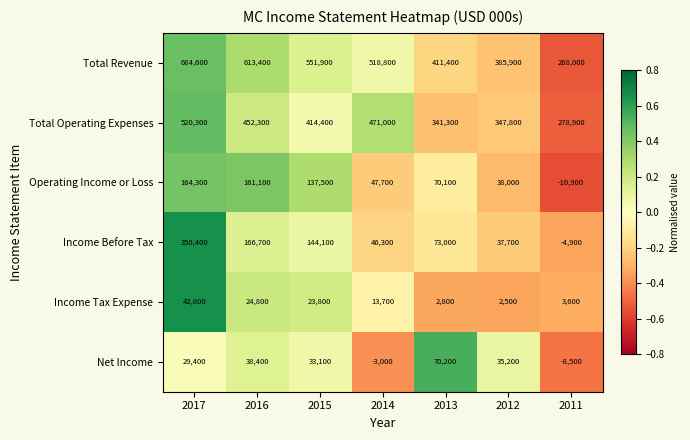

The value of Total Operating Expenses at 2015 is 742423. True or false?

False